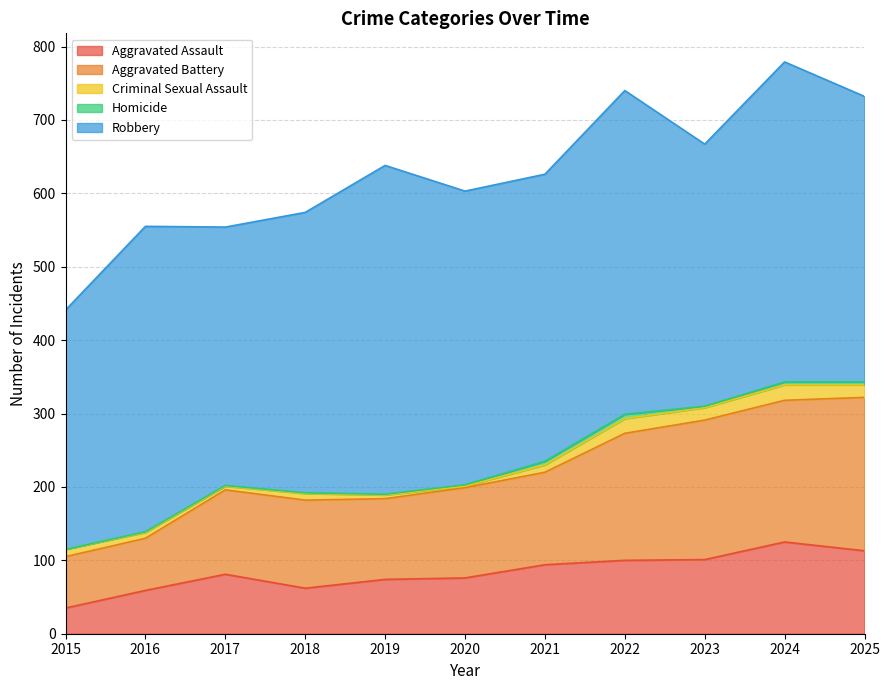

Is it true that Robbery equals 448 at 2019?

True